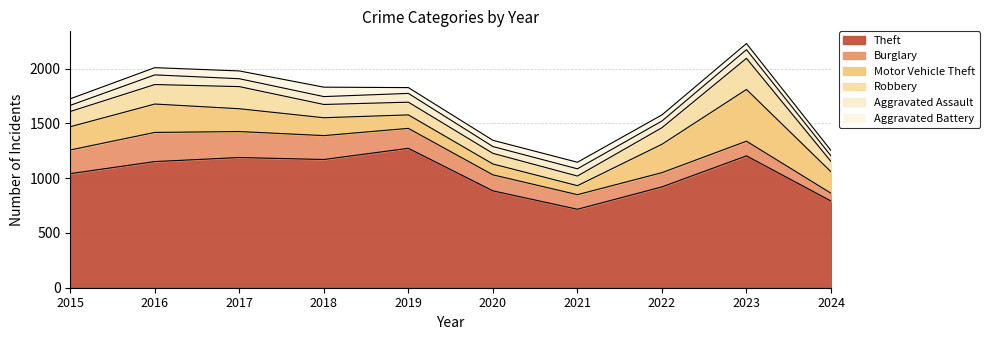

Between 2017 and 2019, which series saw the biggest shift?

Robbery